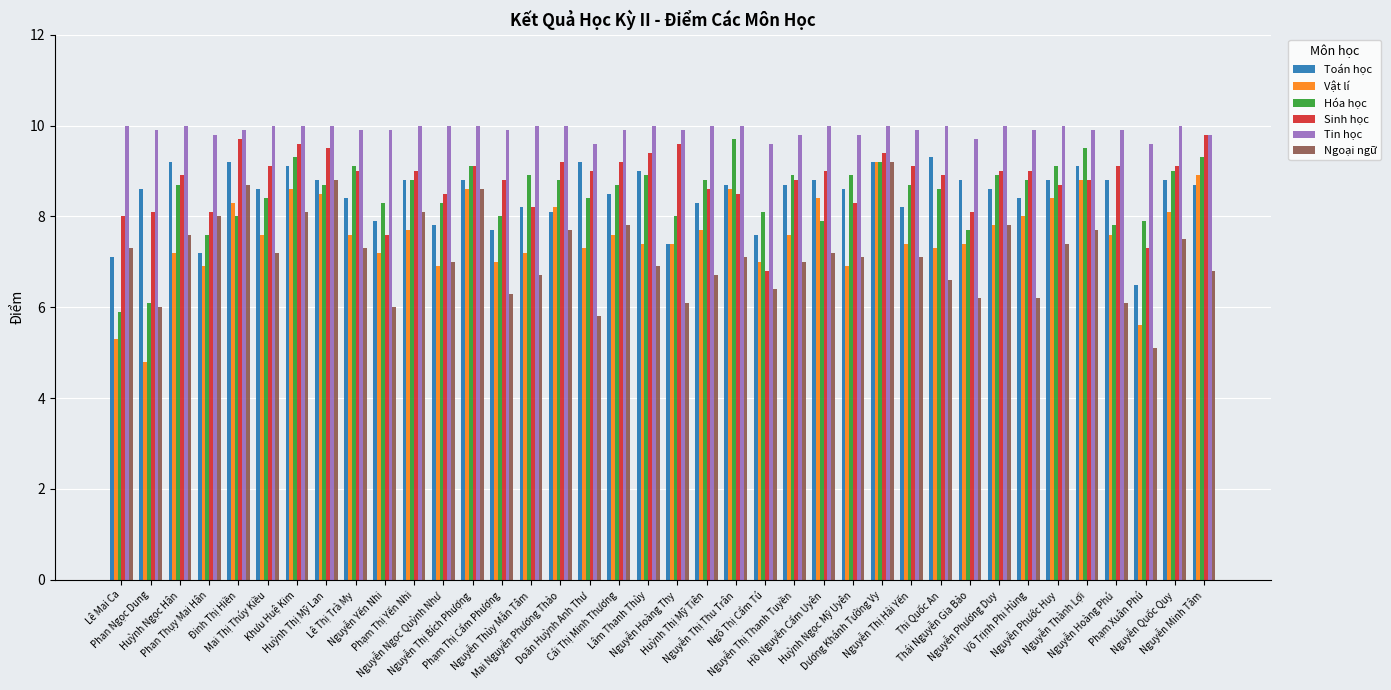

How many data points in Toán học are above 8?

30